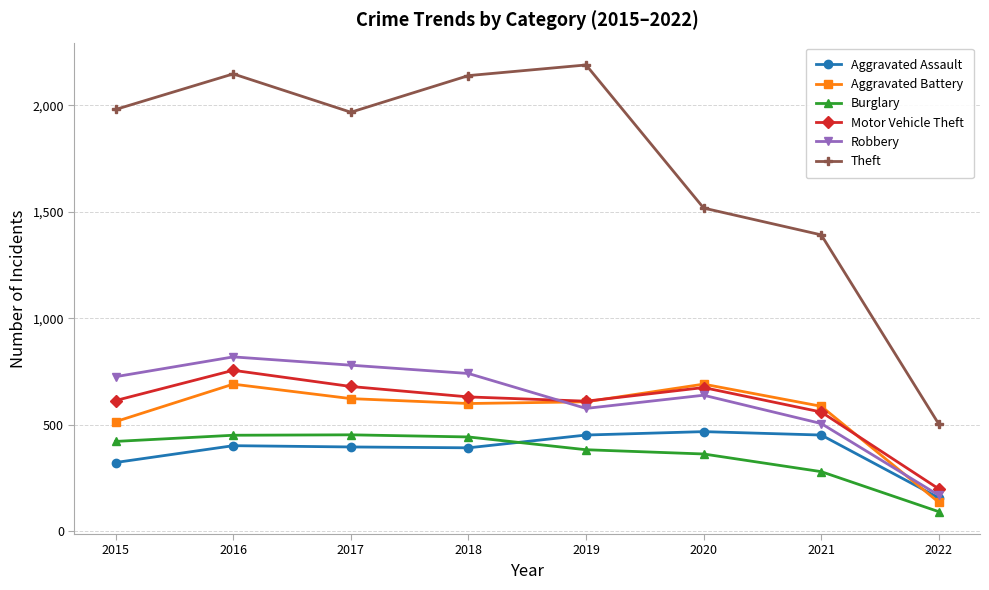

Which series has the widest spread of values?

Theft